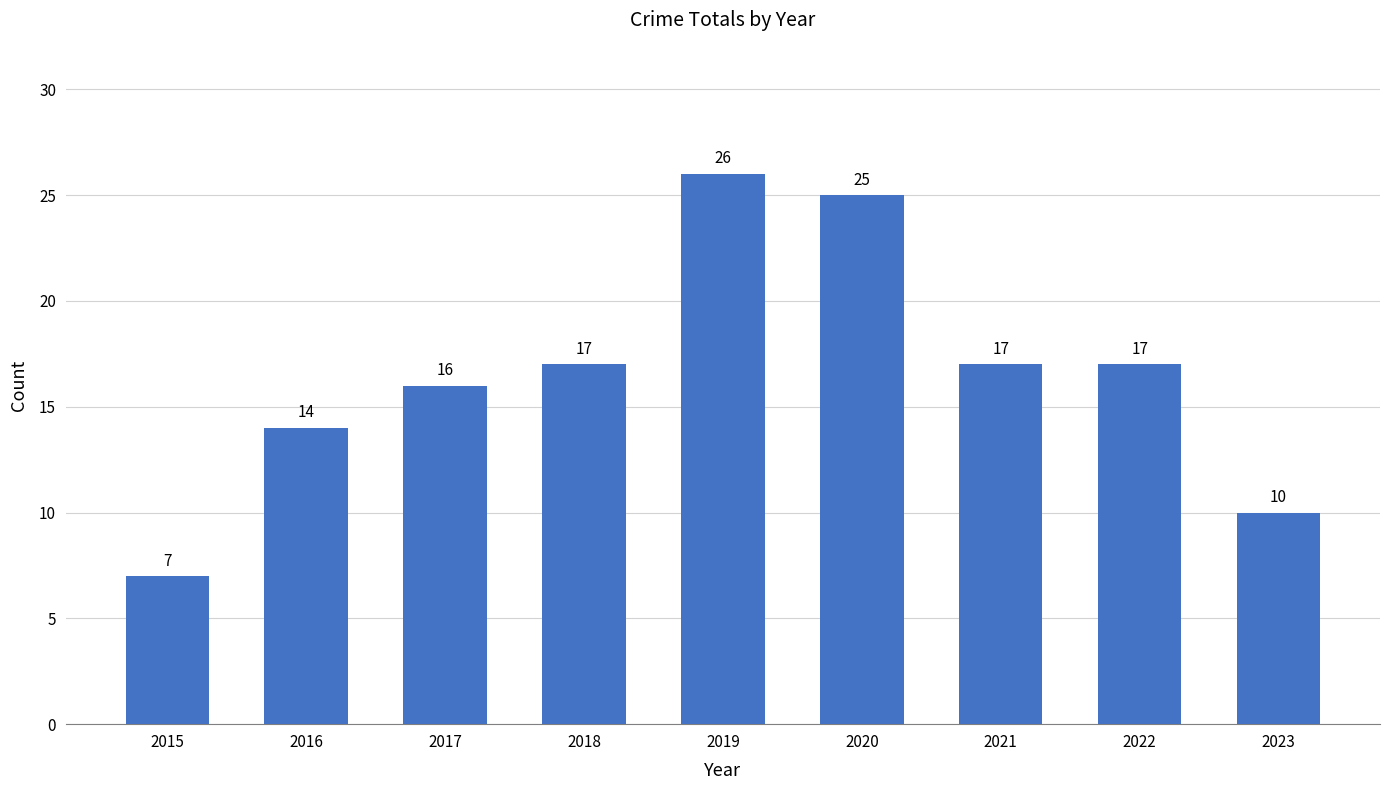

What is the value of the 6th bar from the left?

25